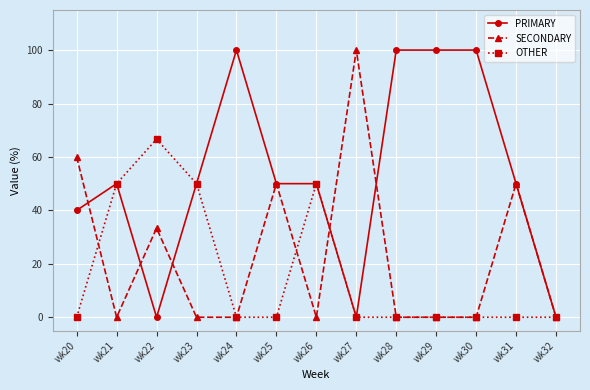

List the series in order of their overall mean, highest first.

PRIMARY, SECONDARY, OTHER